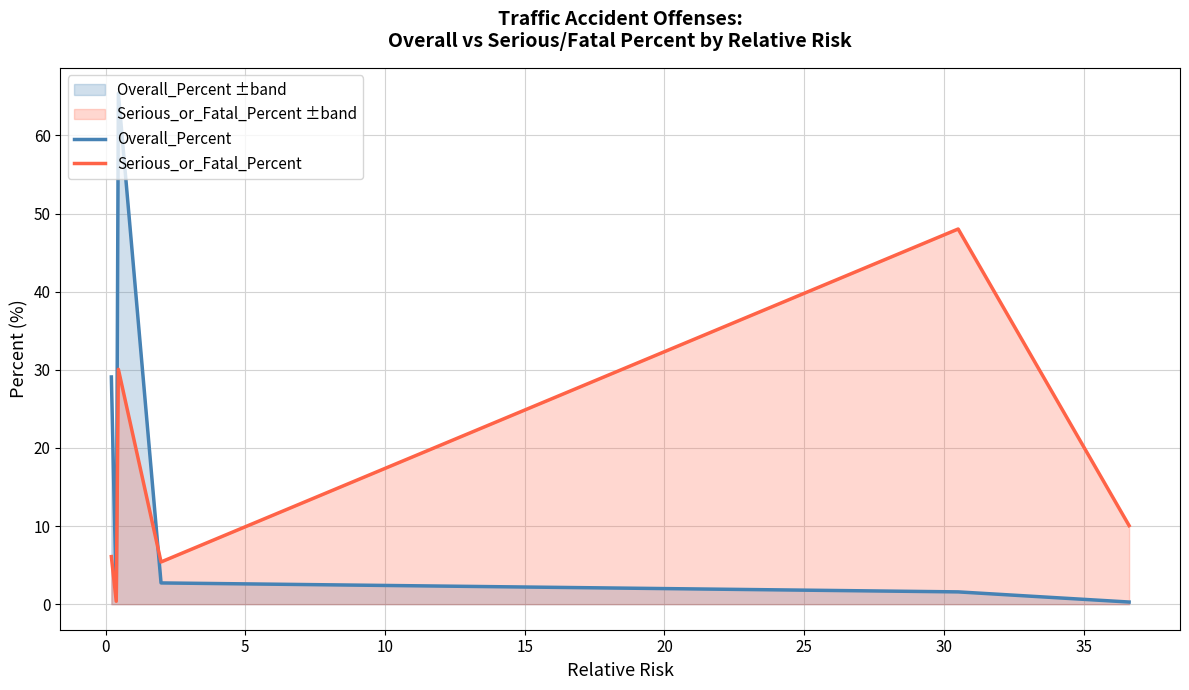

List the series in order of their peak value, highest first.

Overall_Percent, Serious_or_Fatal_Percent